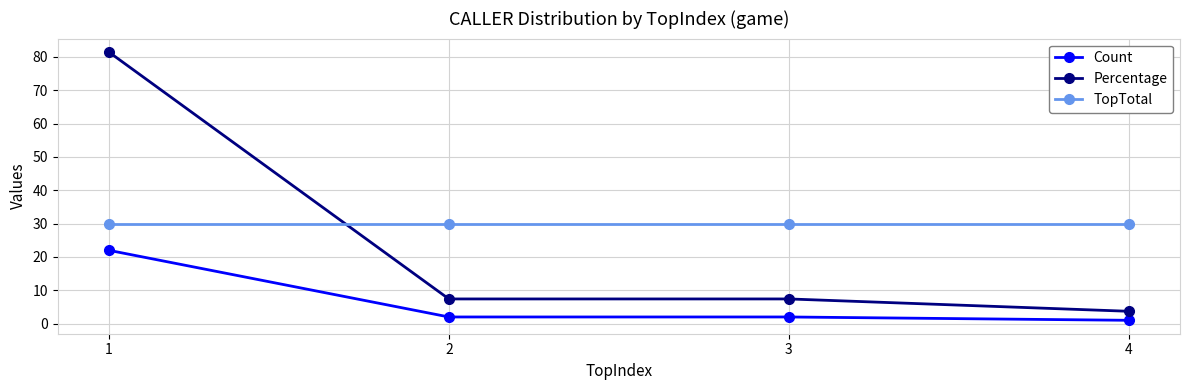

Reading left to right, list all the values displayed in this chart.

Count: 1=22.0	2=2.0	3=2.0	4=1.0
Percentage: 1=81.5	2=7.4	3=7.4	4=3.7
TopTotal: 1=30.0	2=30.0	3=30.0	4=30.0